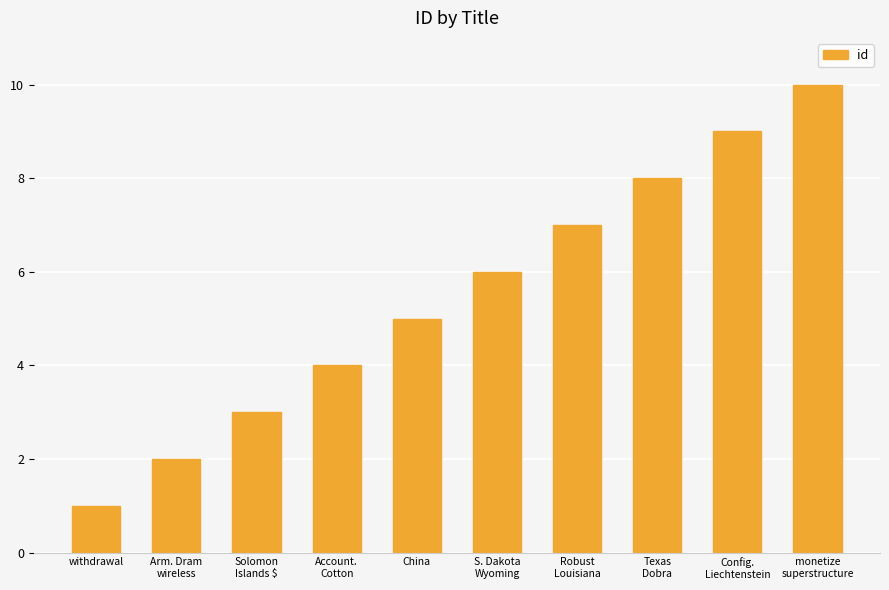

What is the change in value from Solomon
Islands $ to Account.
Cotton?

+1